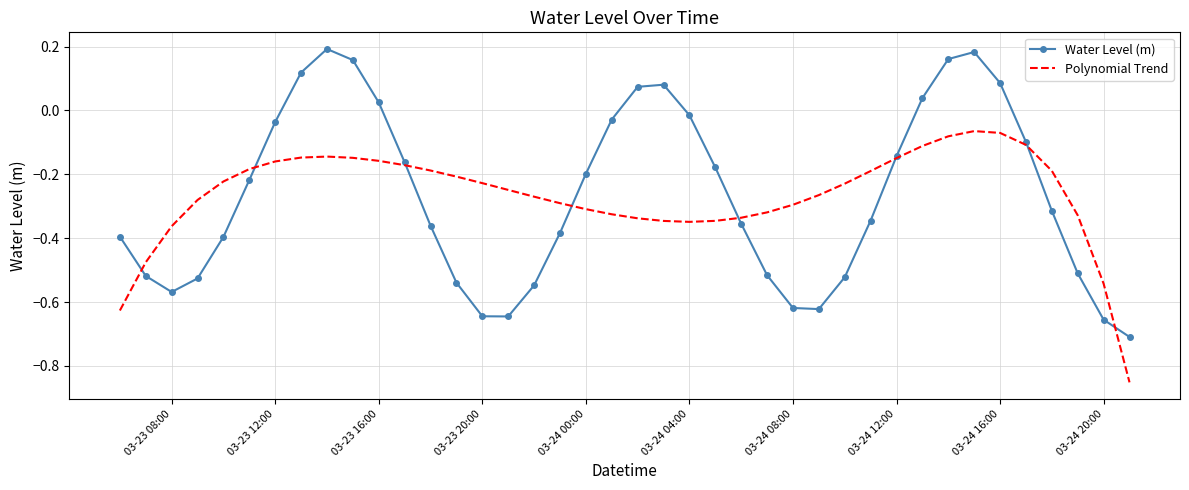

Which series has the widest spread of values?

Water Level (m)